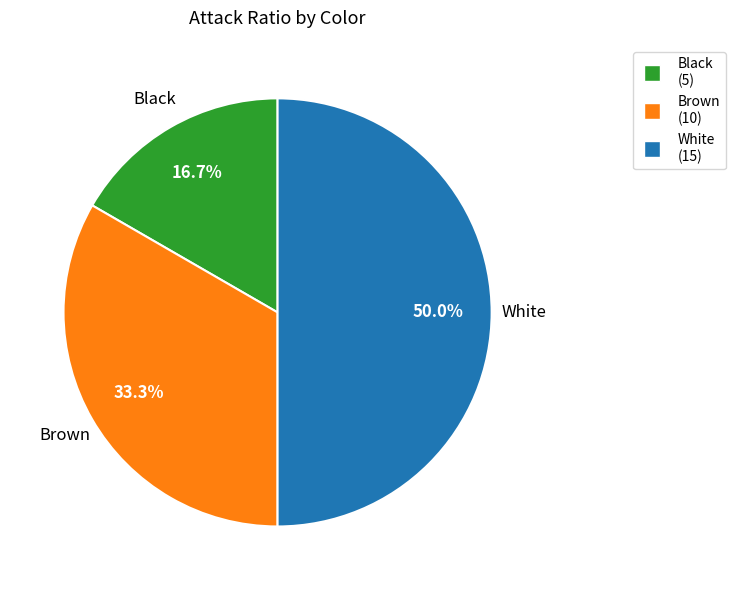

How many segments does this pie chart have?

3